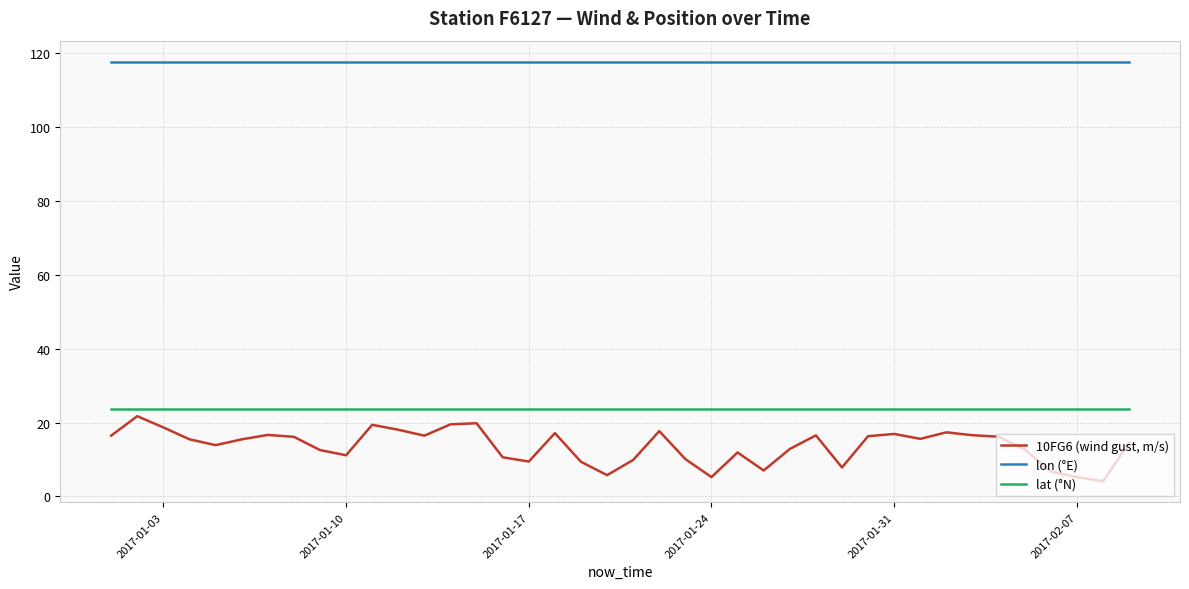

How many lines are shown in the chart?

3